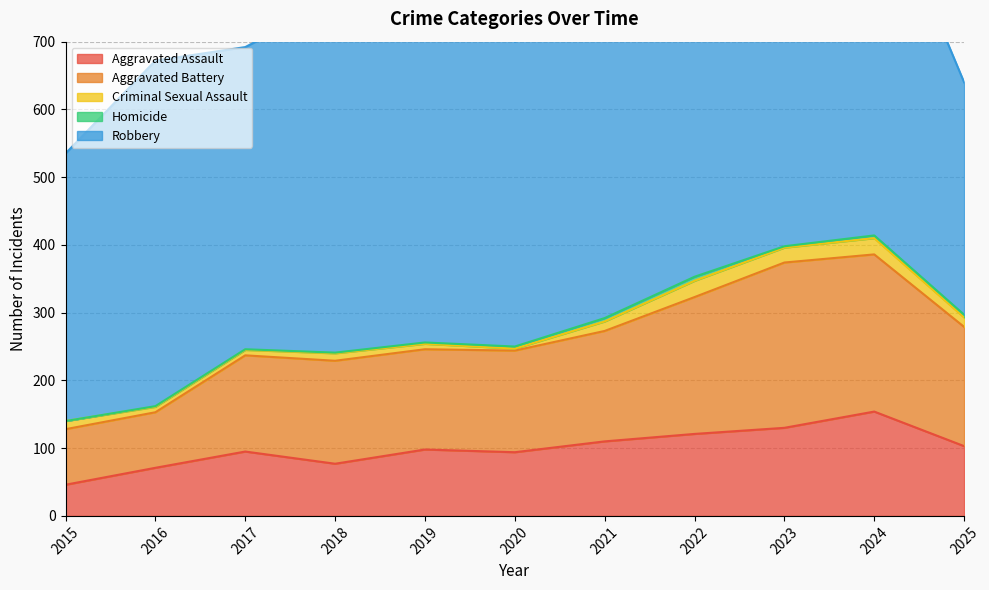

Which series has the widest spread of values?

Robbery